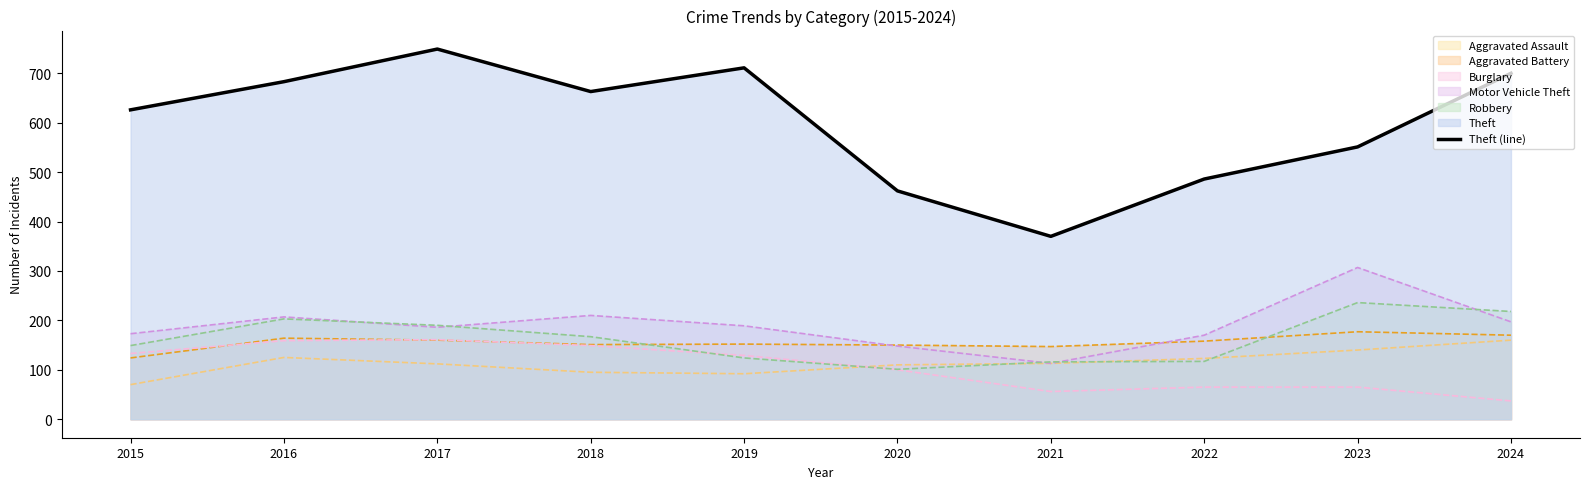

Approximately how many times larger is the value at 2016 compared to 2020?

1.5